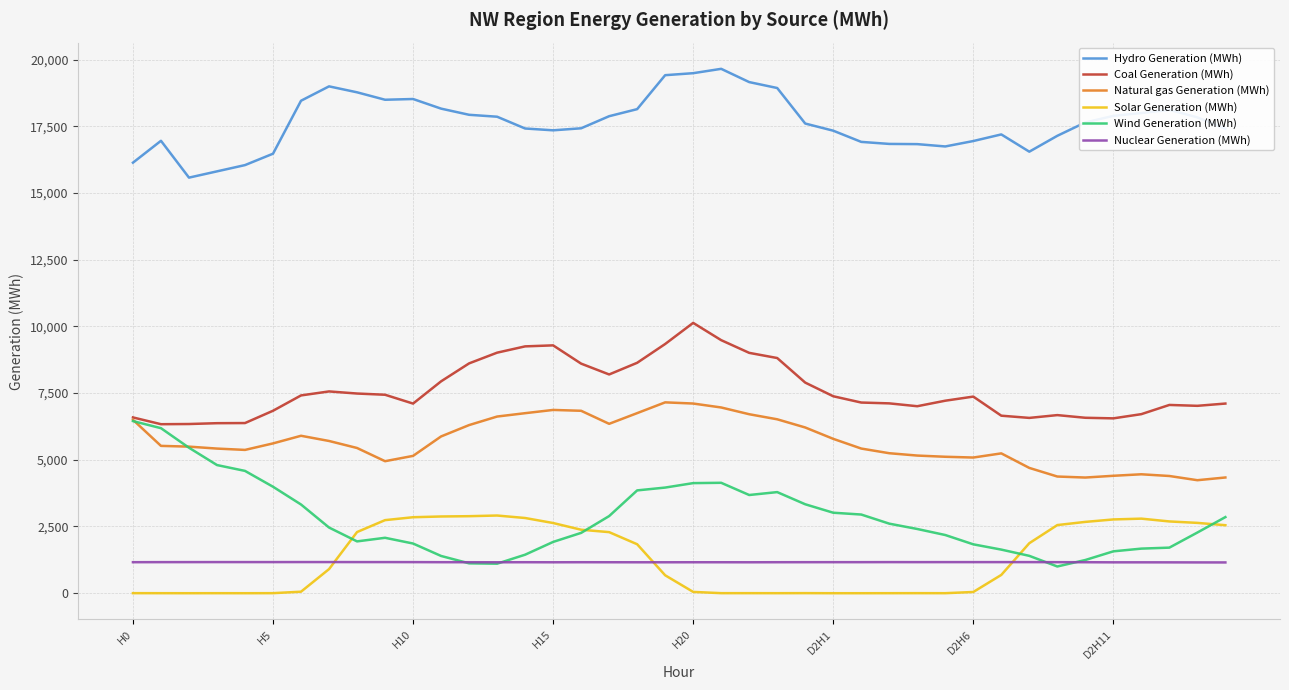

What is the maximum value for Solar Generation (MWh)?

2911